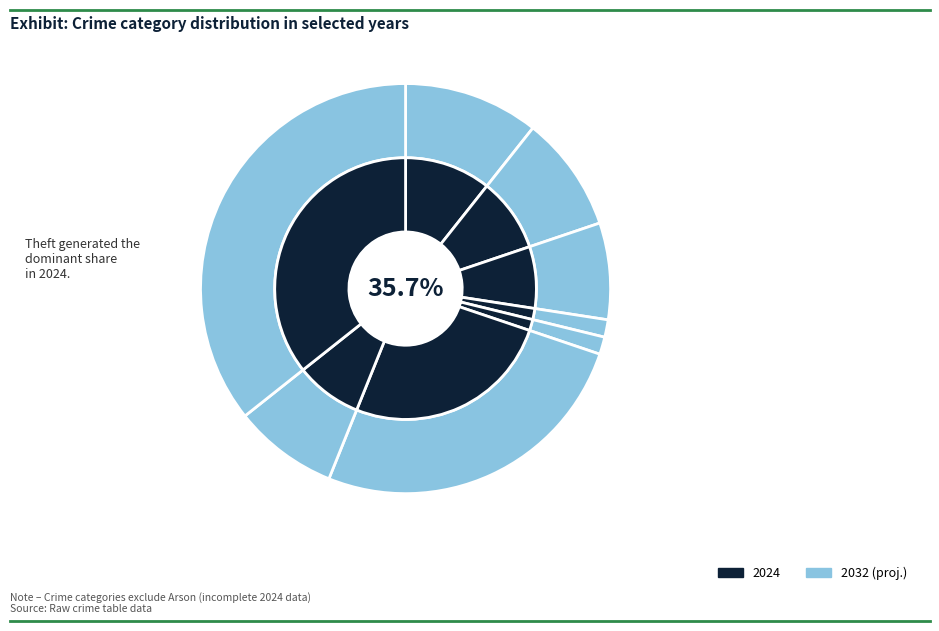

What percentage do Theft and Aggravated Battery together represent?

44.8%